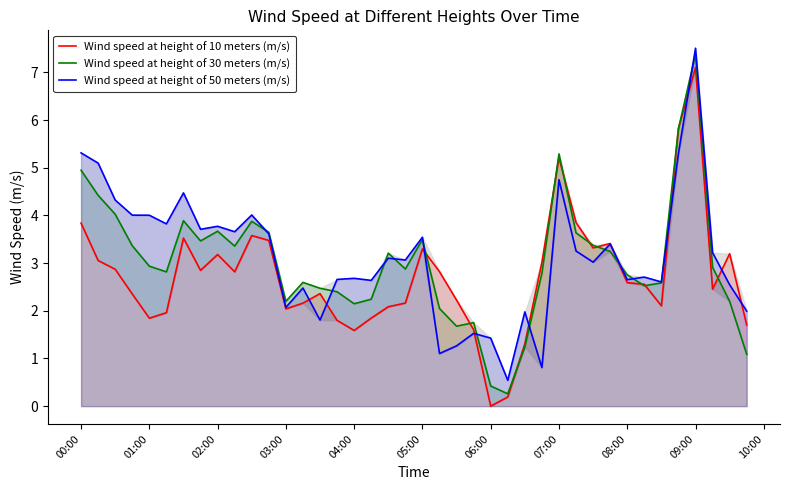

What is the difference between the highest and lowest values at 09:00?

0.4